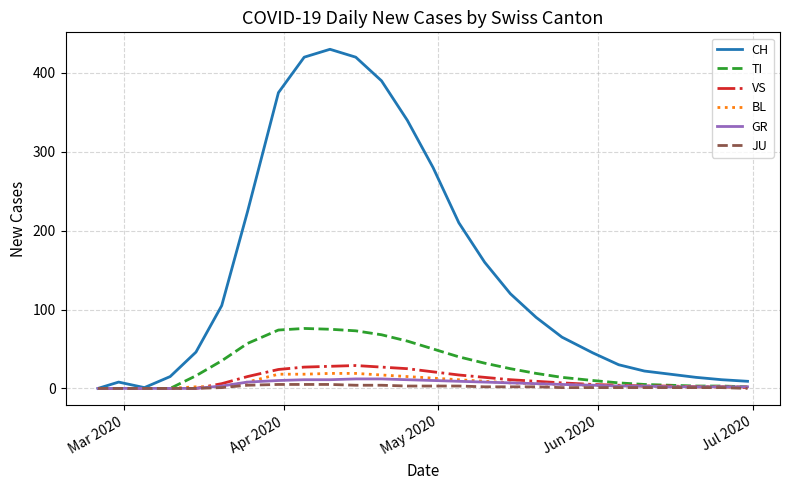

What is the highest value of the BL series?

19